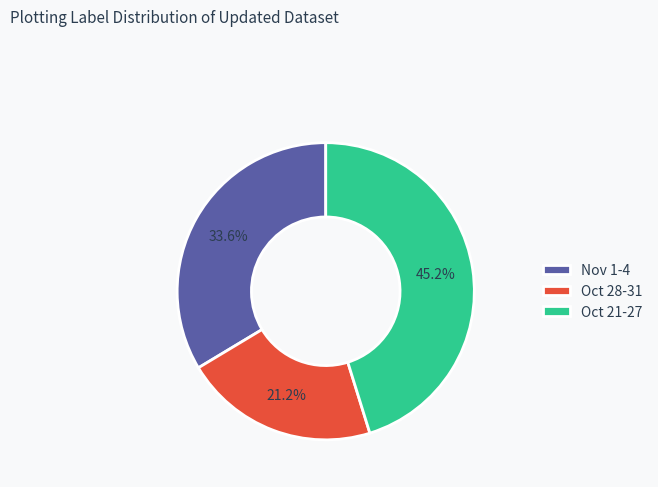

Combined, do Oct 21-27 and Oct 28-31 account for over 50%?

Yes